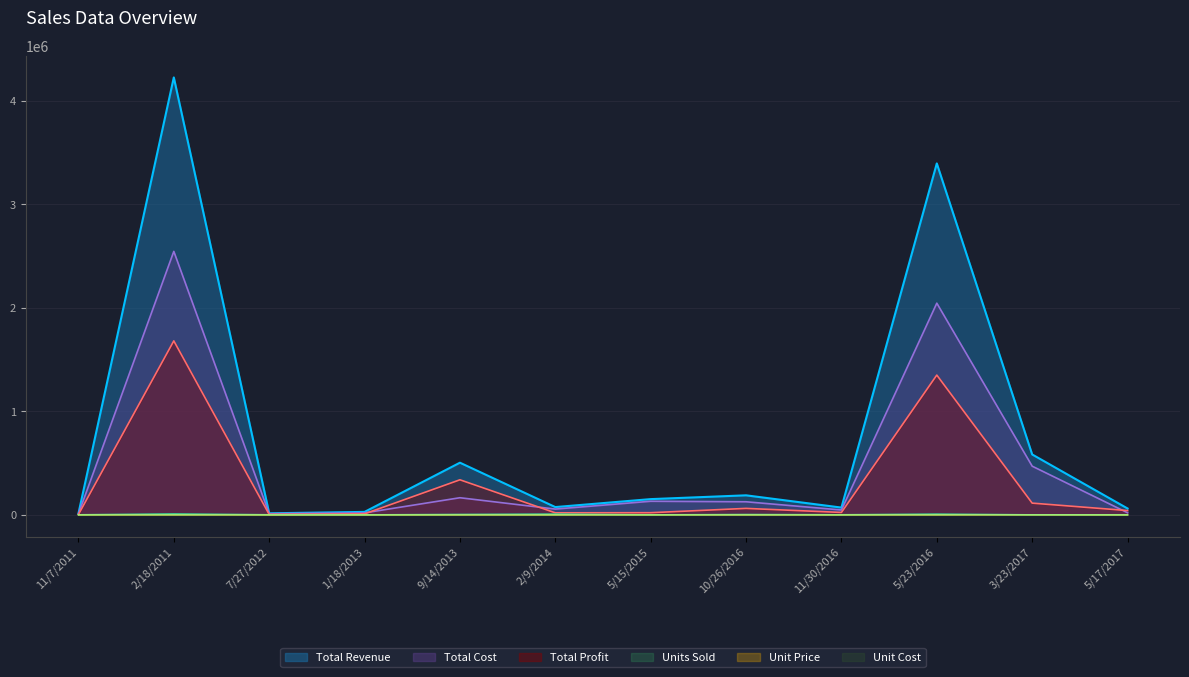

How many data points in Total Revenue are less than 151880?

6